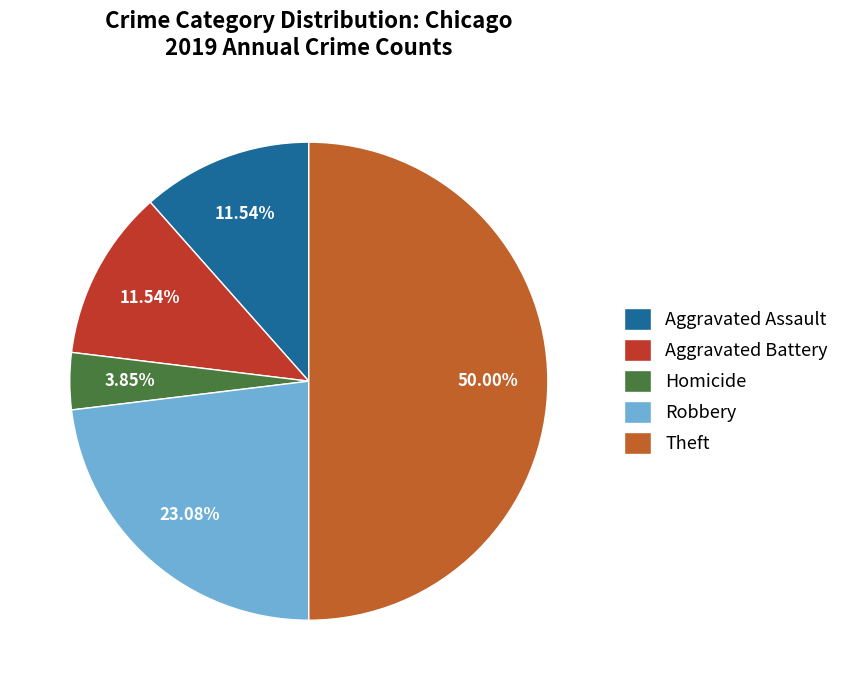

How many slices are in this pie chart?

5